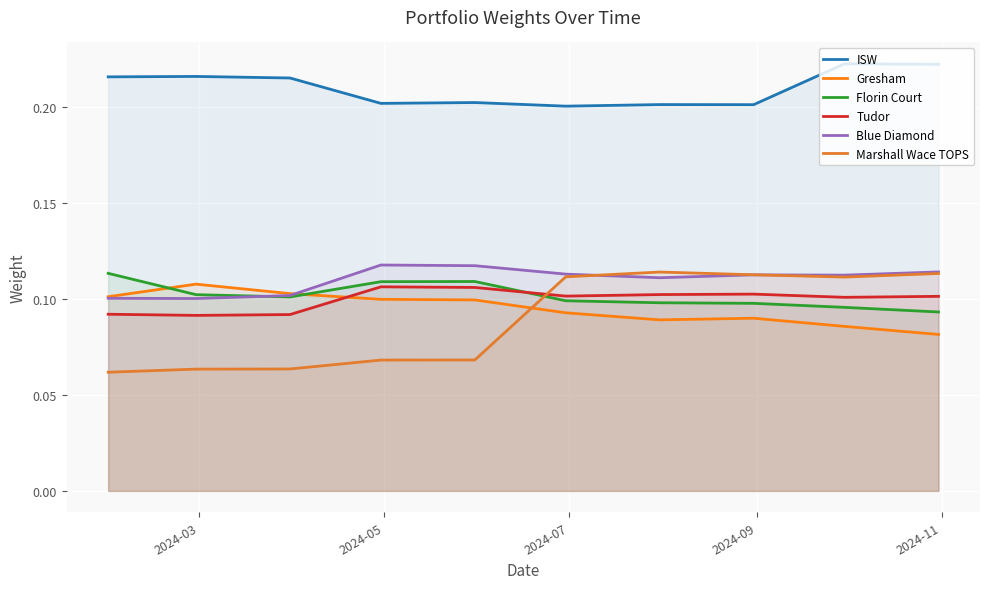

Which series has the largest total across all categories?

ISW